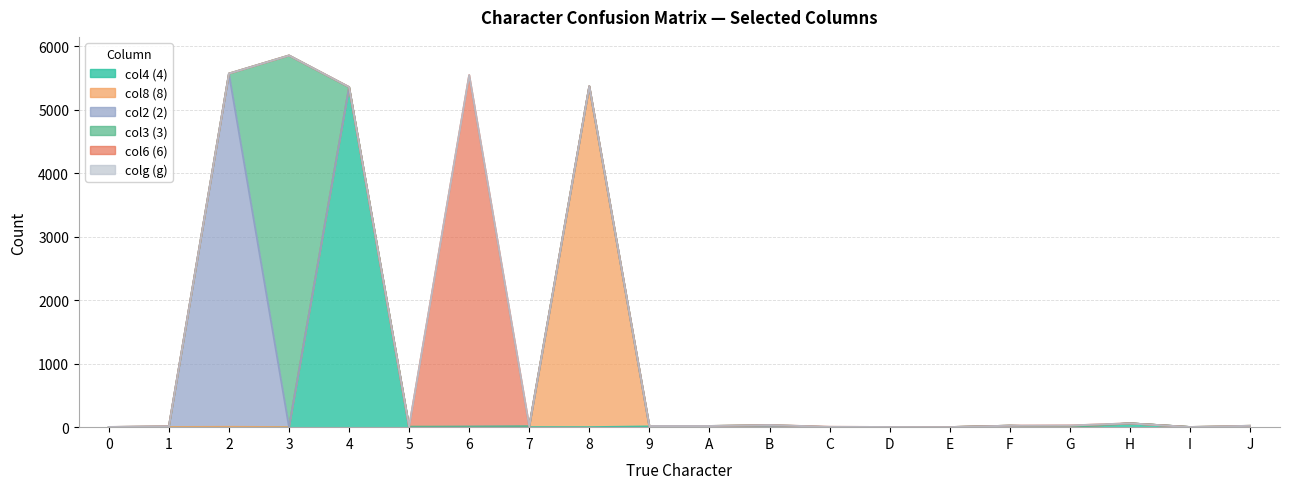

How many lines are shown in the chart?

6